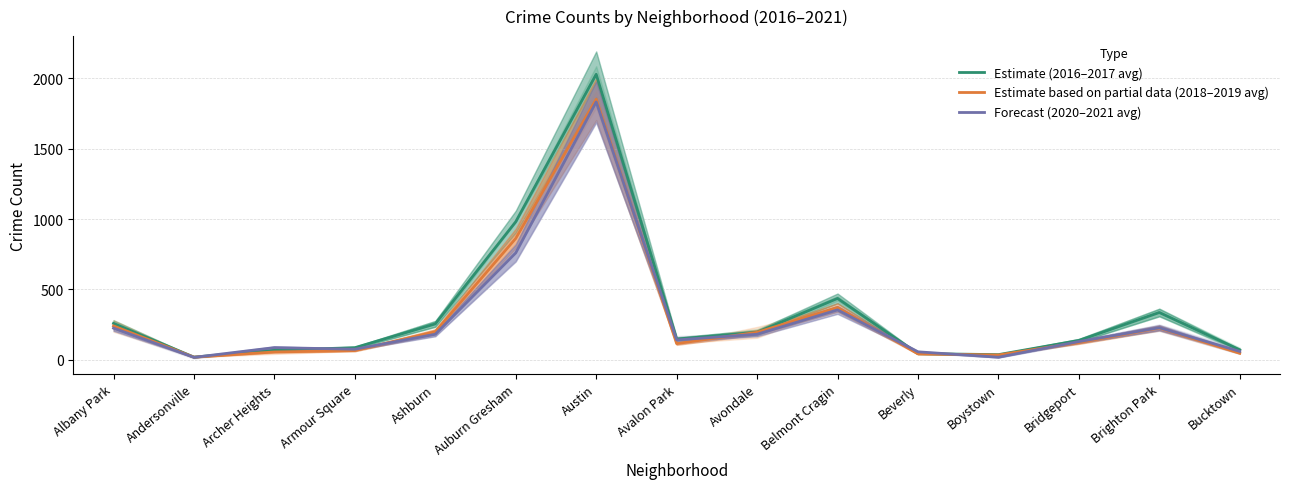

Where is Estimate (2016–2017 avg) nearest to the value 1023?

Auburn Gresham